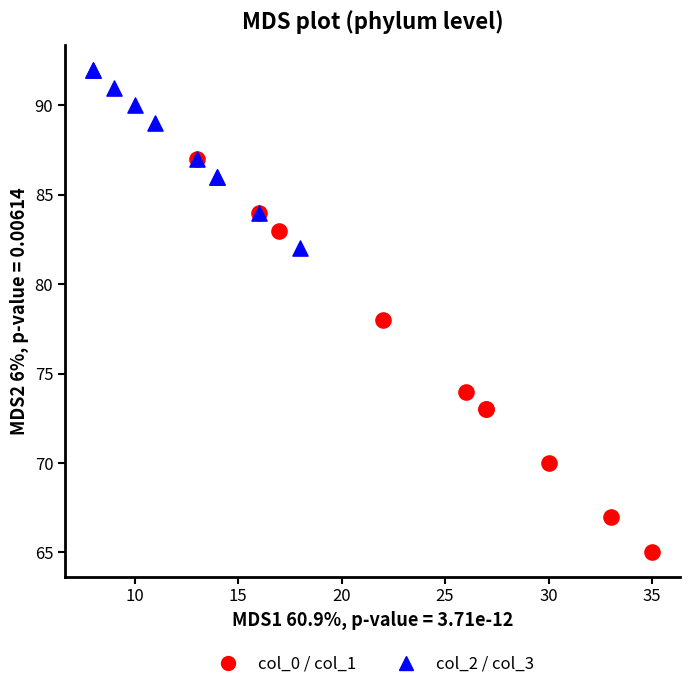

Which series has the widest spread of Y values?

col_0 / col_1